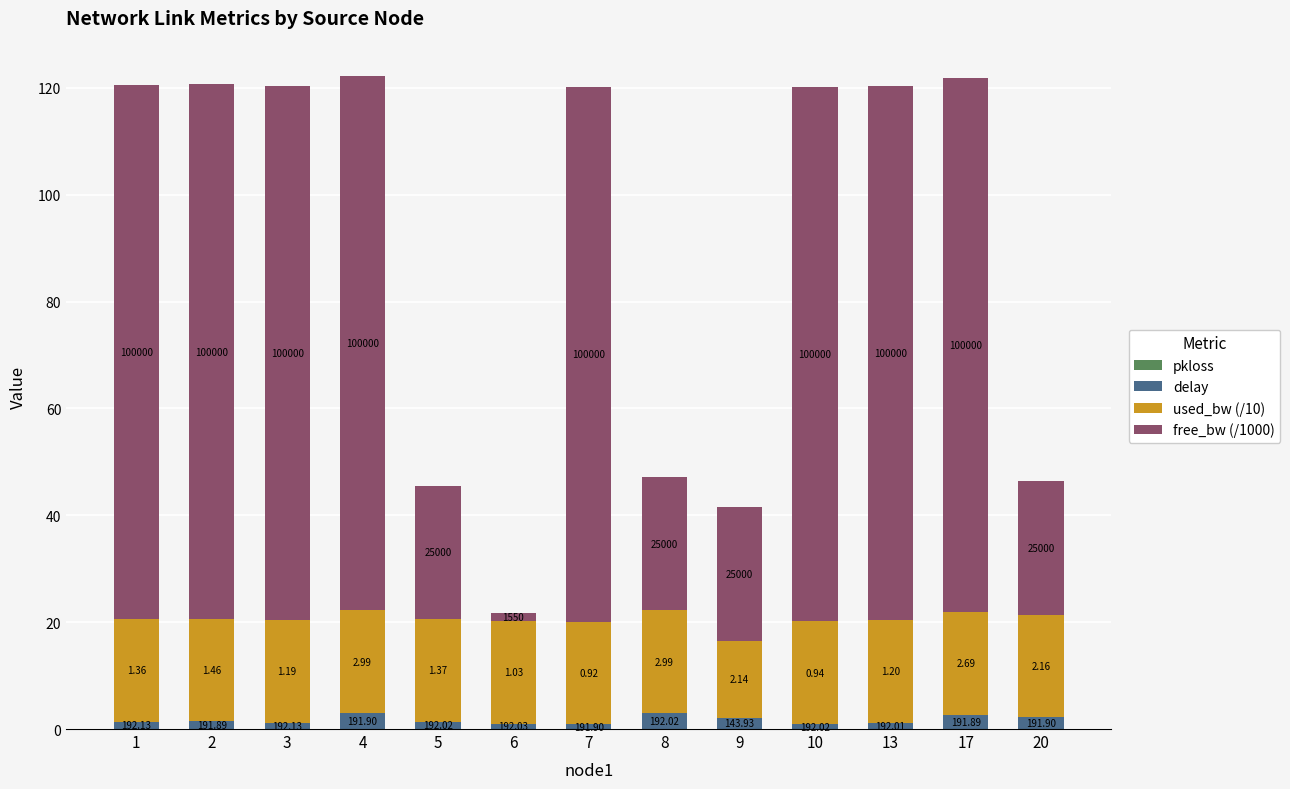

Are the bars horizontal?

No